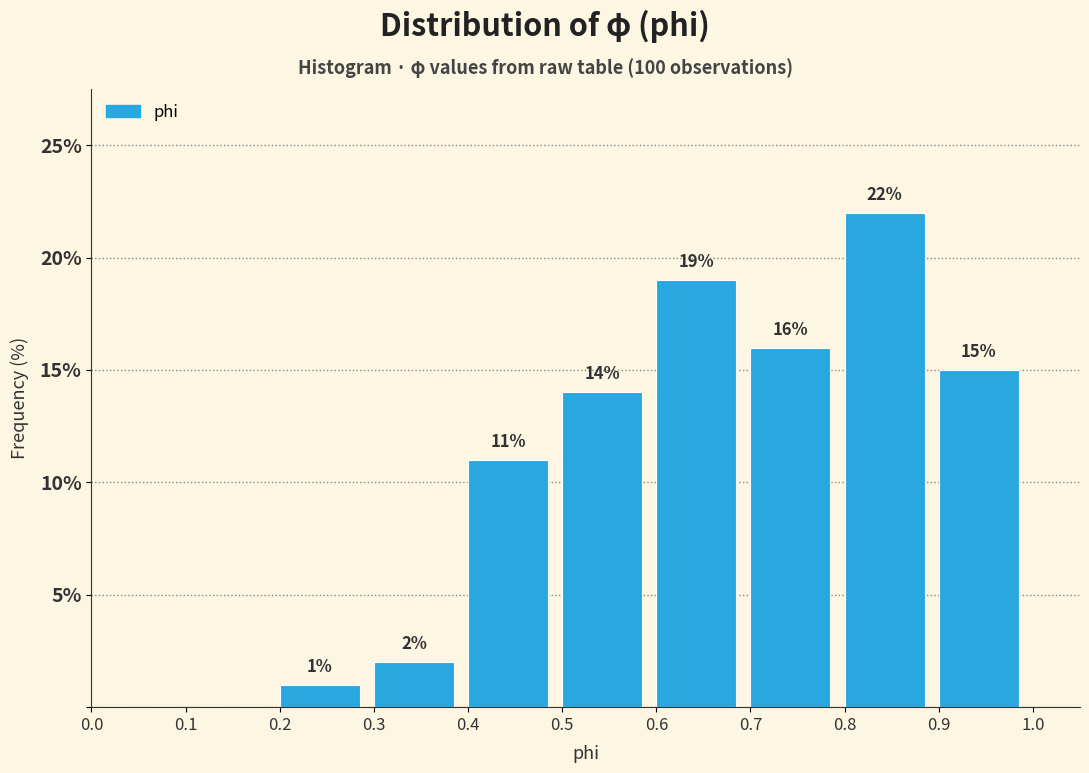

Which range on the x-axis has the tallest bar?

0.8 to 0.9